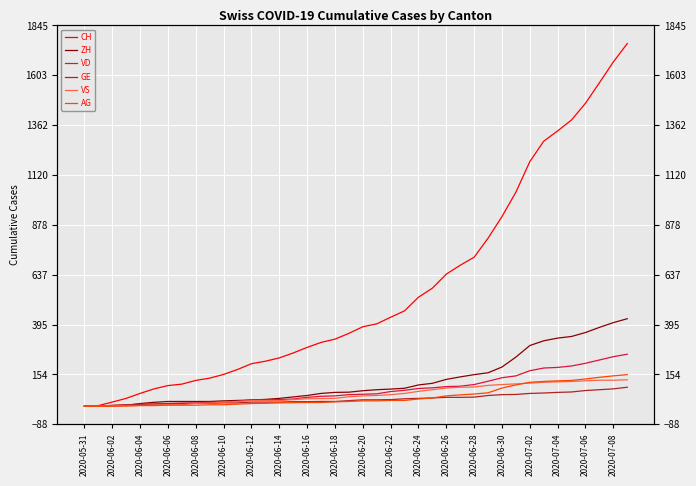

Reading left to right, list all the values displayed in this chart.

CH: 0	3	20	38	62	84	100	107	125	136	154	178	206	218	234	258	285	309	325	353	385	399	431	462	528	572	640	683	722	814	919	1037	1185	1284	1334	1387	1468	1567	1668	1757
ZH: 0	0	2	5	13	19	23	23	23	23	26	28	30	33	38	45	52	62	67	68	75	80	83	87	103	111	130	142	153	162	190	238	294	317	330	338	357	382	405	424
VD: 0	0	4	6	9	11	13	15	16	19	20	24	31	31	32	35	43	48	50	56	58	60	71	77	86	89	95	97	105	121	138	147	172	185	188	195	208	224	240	252
GE: 0	1	4	6	8	10	13	13	14	14	16	16	20	20	20	22	22	23	23	27	31	31	32	36	38	40	43	43	44	52	56	57	62	64	67	69	76	80	84	92
VS: 0	1	2	2	4	6	7	7	14	15	19	23	27	27	27	32	36	37	38	46	50	52	56	62	72	80	88	92	93	101	105	108	112	116	118	120	123	126	126	128
AG: 0	0	0	1	3	3	5	5	5	7	7	10	13	14	16	17	18	18	21	23	26	26	28	28	35	40	50	55	59	65	88	103	116	120	123	125	132	140	147	153